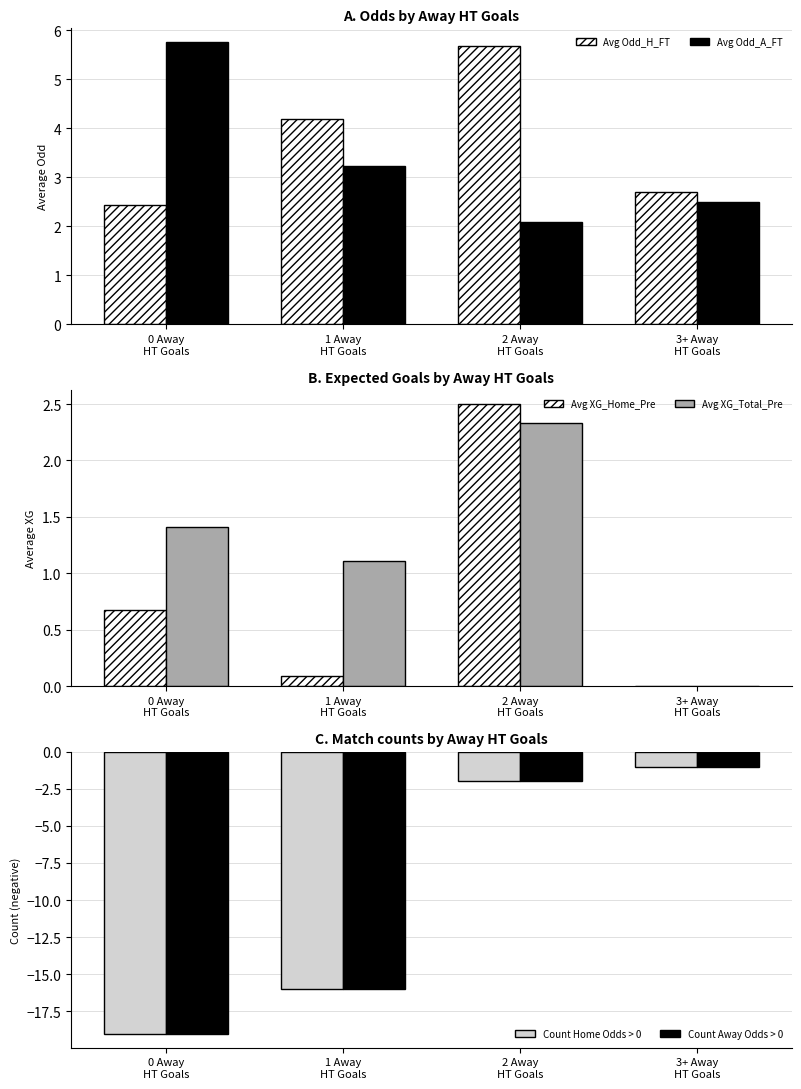

What position from the right is 0 Away
HT Goals?

4